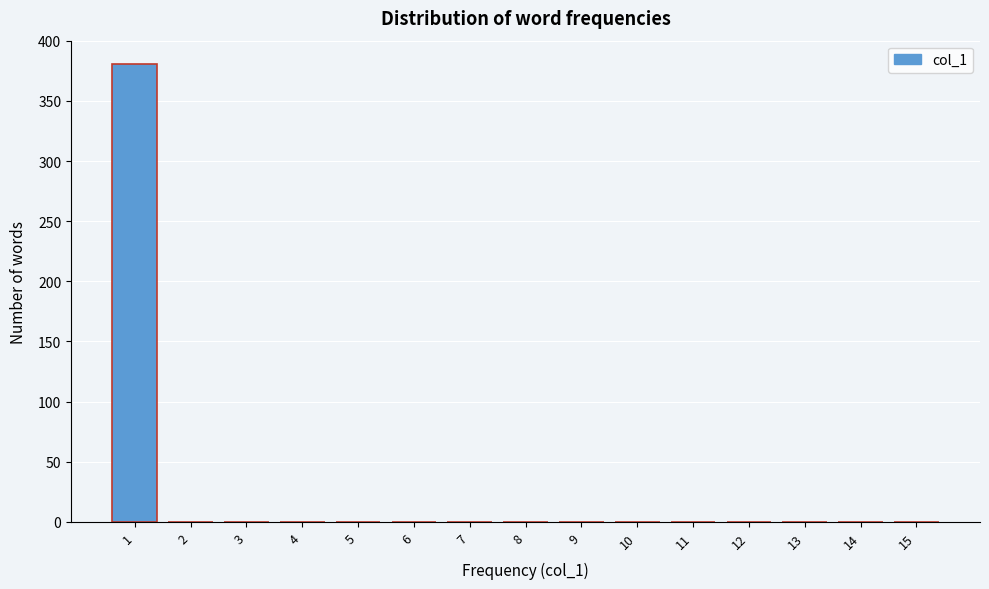

Reading left to right, extract all data points from this chart.

1=381	2=0	3=0	4=0	5=0	6=0	7=0	8=0	9=0	10=0	11=0	12=0	13=0	14=0	15=0